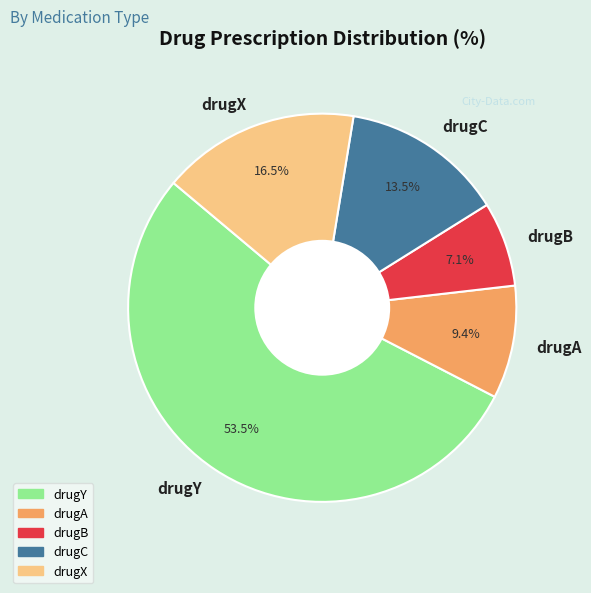

Combined, do drugX and drugA account for over 50%?

No